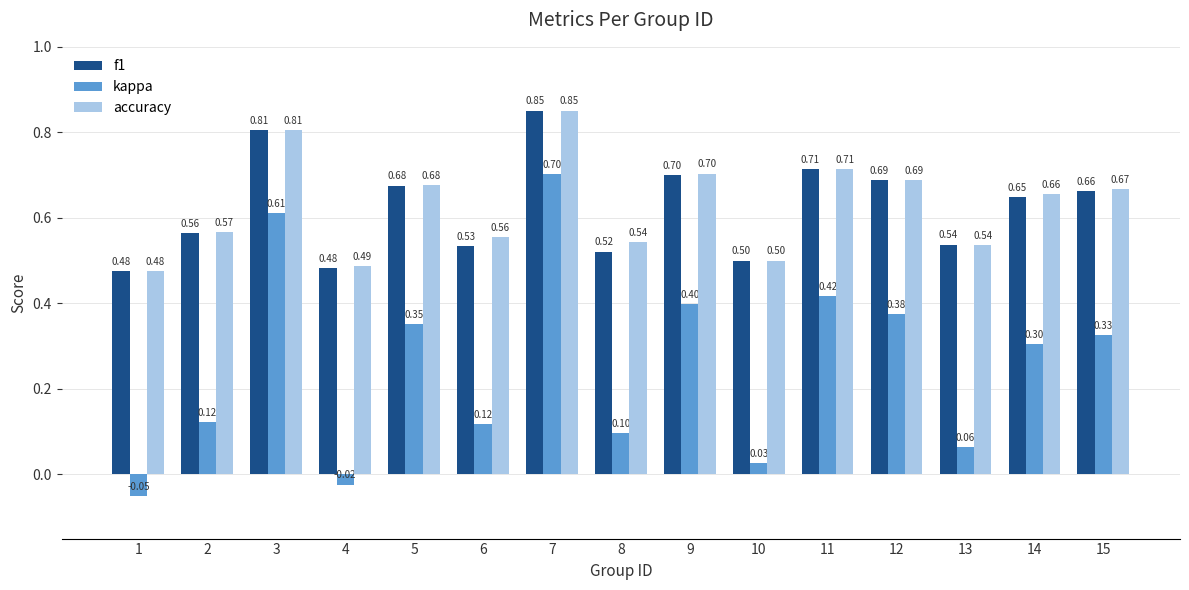

What are all the series names shown in the legend?

f1, kappa, accuracy